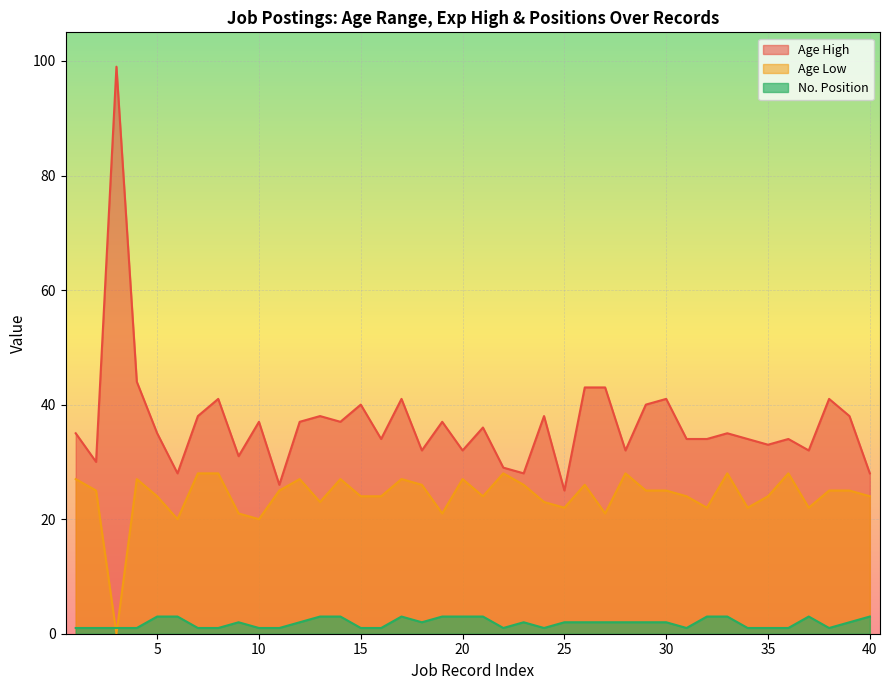

Rank the categories by no_position value from lowest to highest.

1, 2, 3, 4, 7, 8, 10, 11, 15, 16, 22, 24, 31, 34, 35, 36, 38, 9, 12, 18, 23, 25, 26, 27, 28, 29, 30, 39, 5, 6, 13, 14, 17, 19, 20, 21, 32, 33, 37, 40